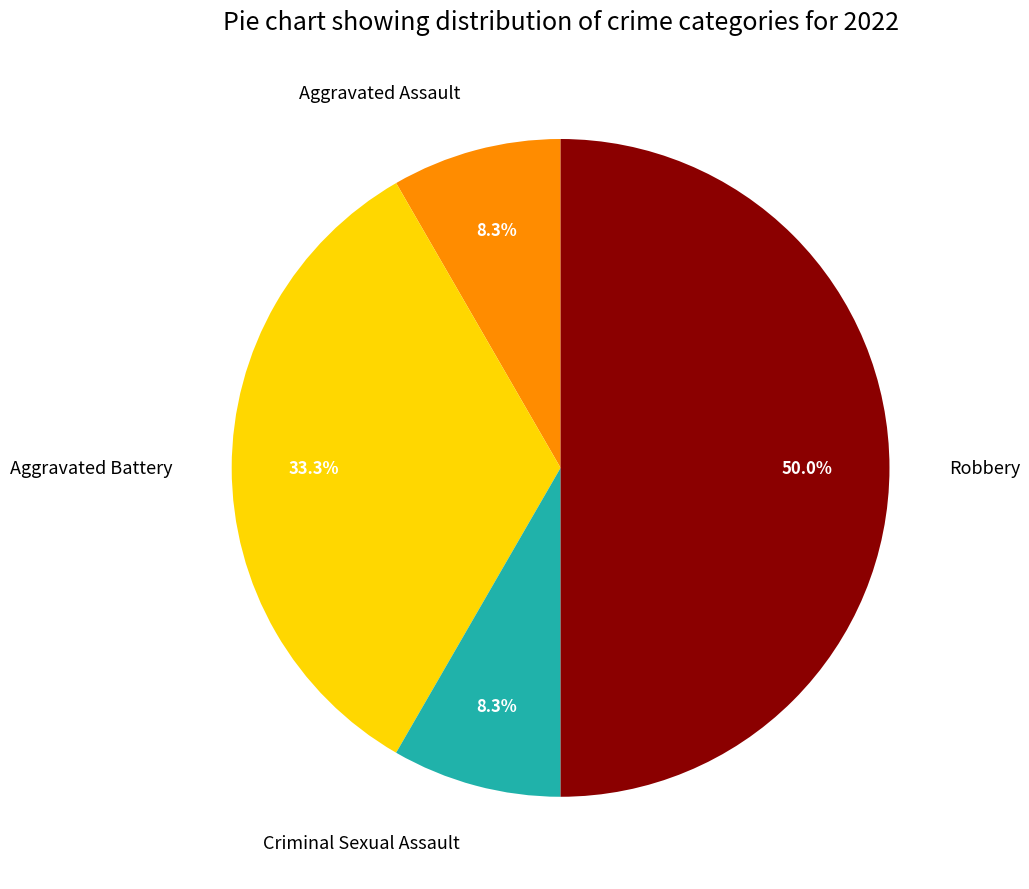

Is Aggravated Assault the majority of the pie?

No